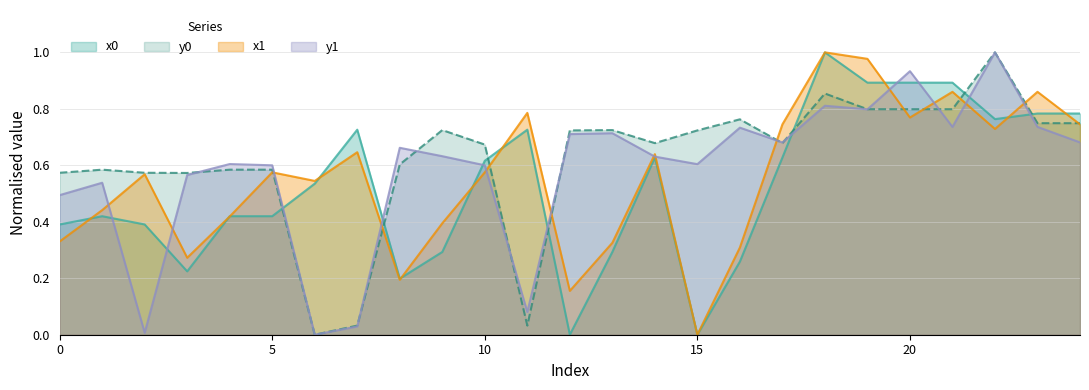

Which category has the highest value across all series?

18